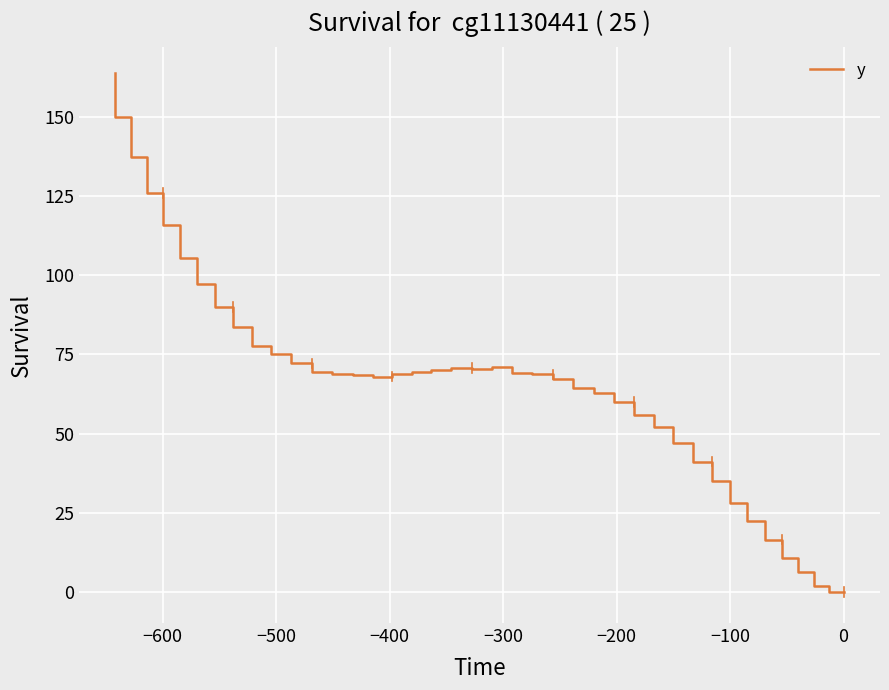

Is it true that the value at 32 is 139.7?

False